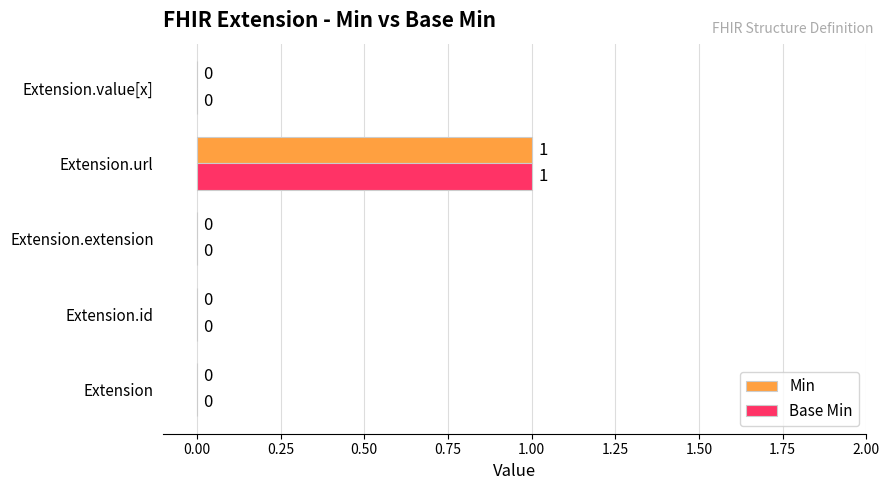

What is the maximum value shown in the chart?

1